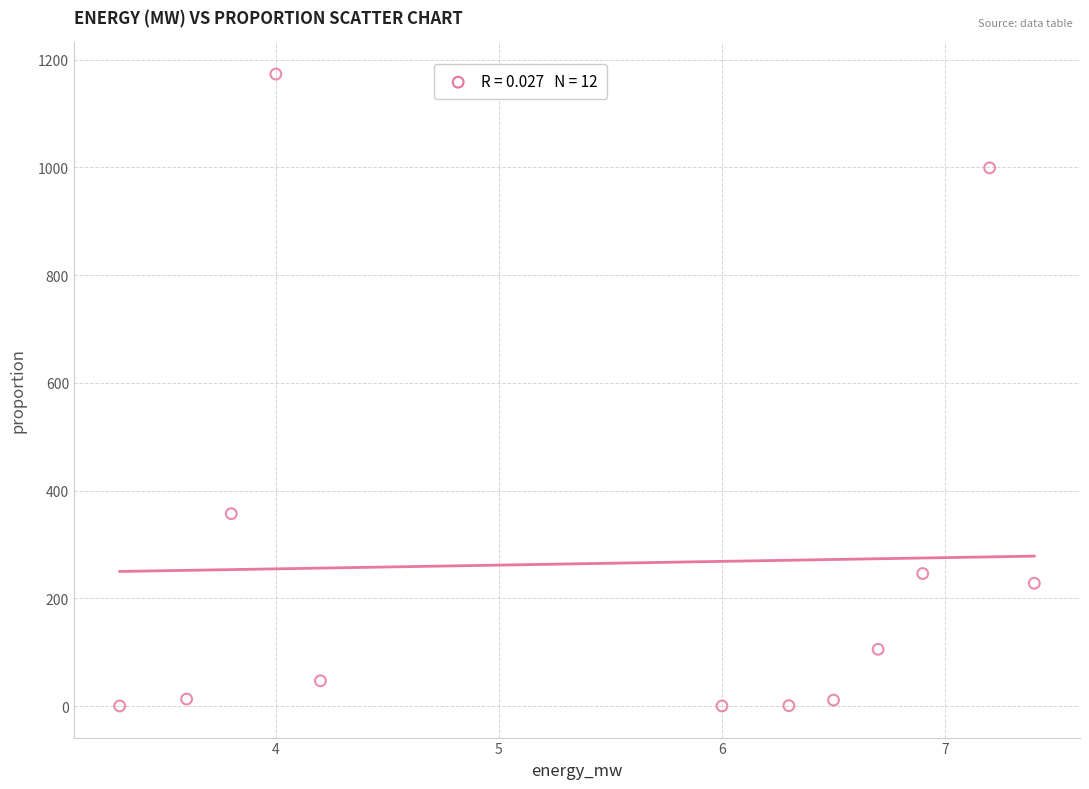

What is the range of X values (max minus min)?

4.1